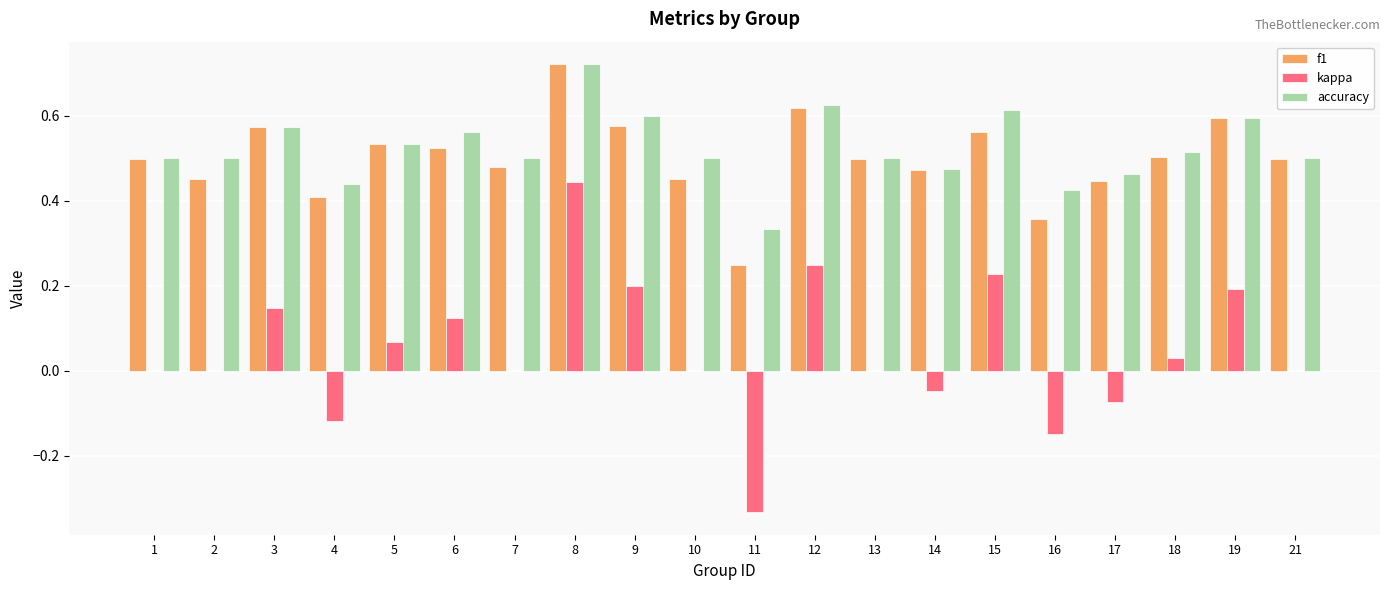

What is the sum of all kappa values?

1.0